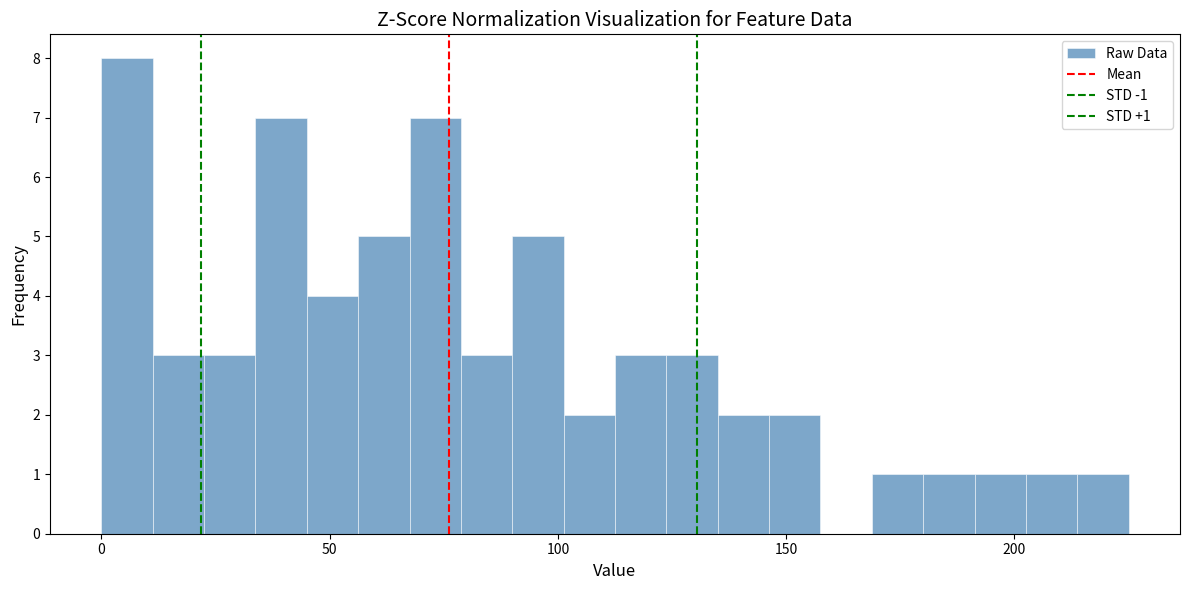

Read against the x-axis, roughly where is the centre of the tallest bar?

5